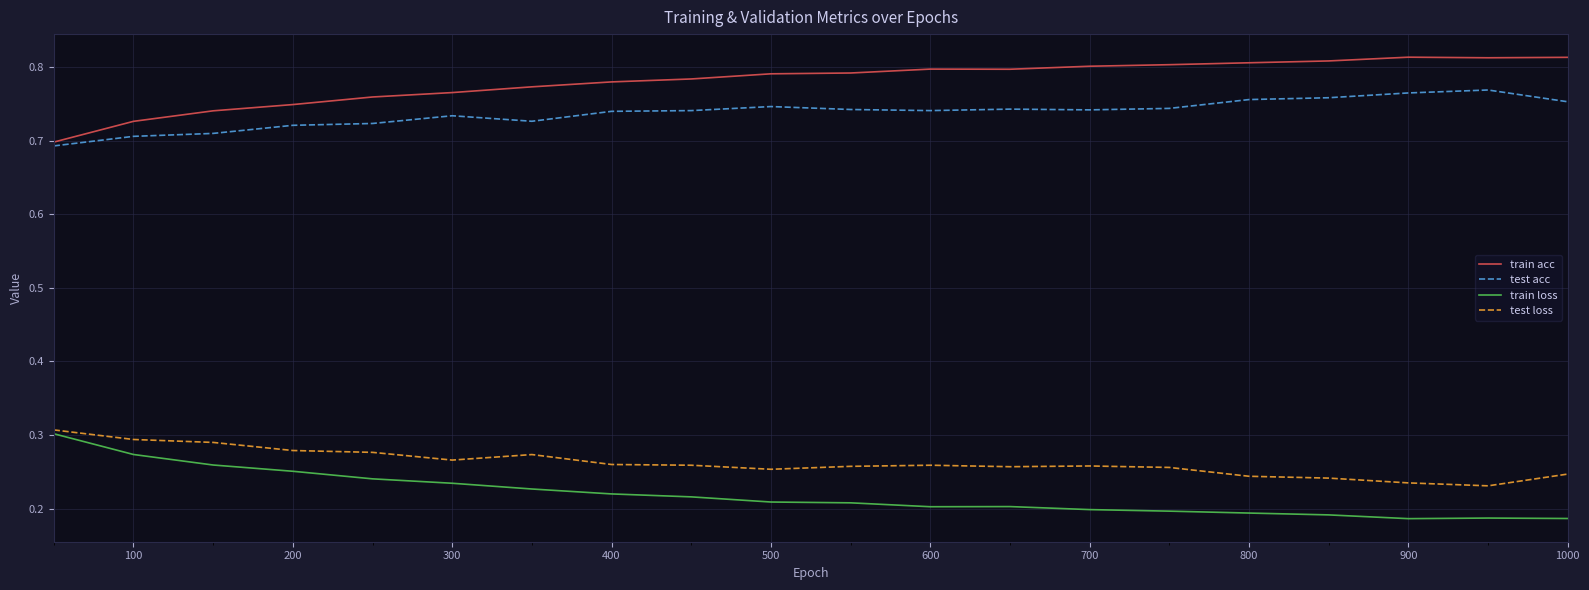

Which series has the largest total across all categories?

train acc